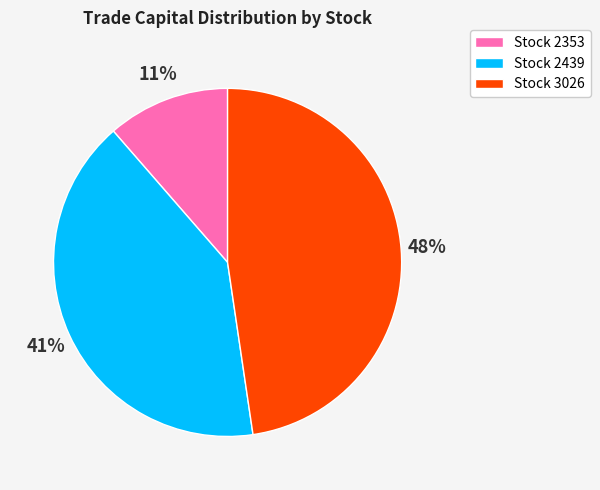

Is there a majority slice in this chart?

No